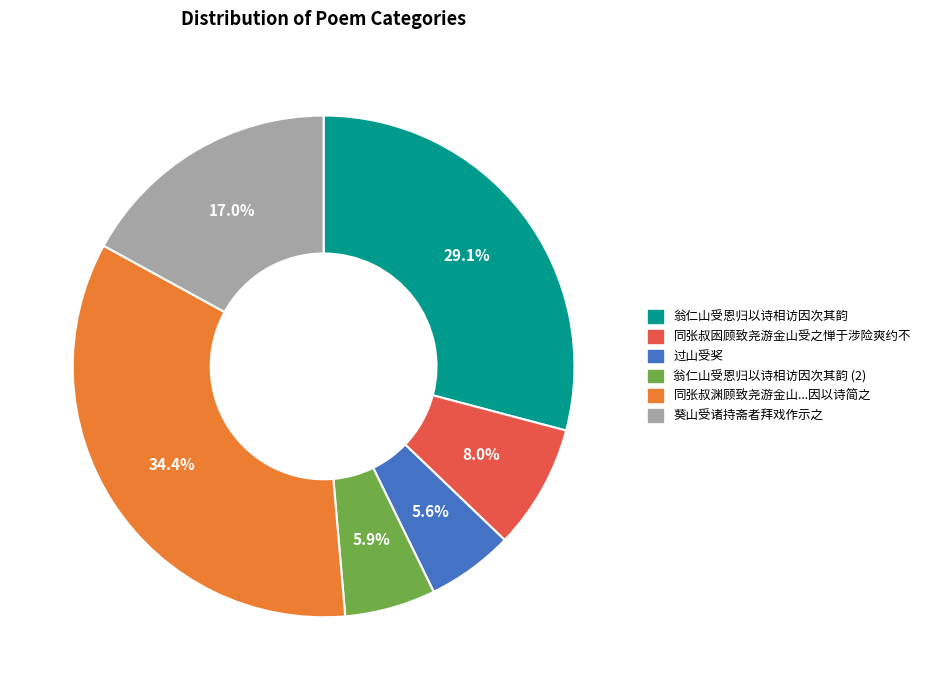

Between 同张叔囦顾致尧游金山受之惮于涉险爽约不 and 过山受奖, which is larger?

同张叔囦顾致尧游金山受之惮于涉险爽约不